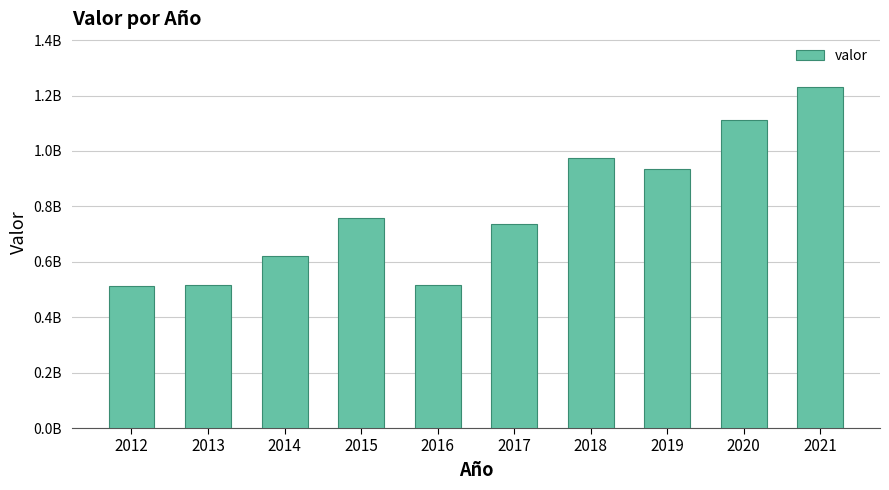

Does the chart contain any negative values?

No